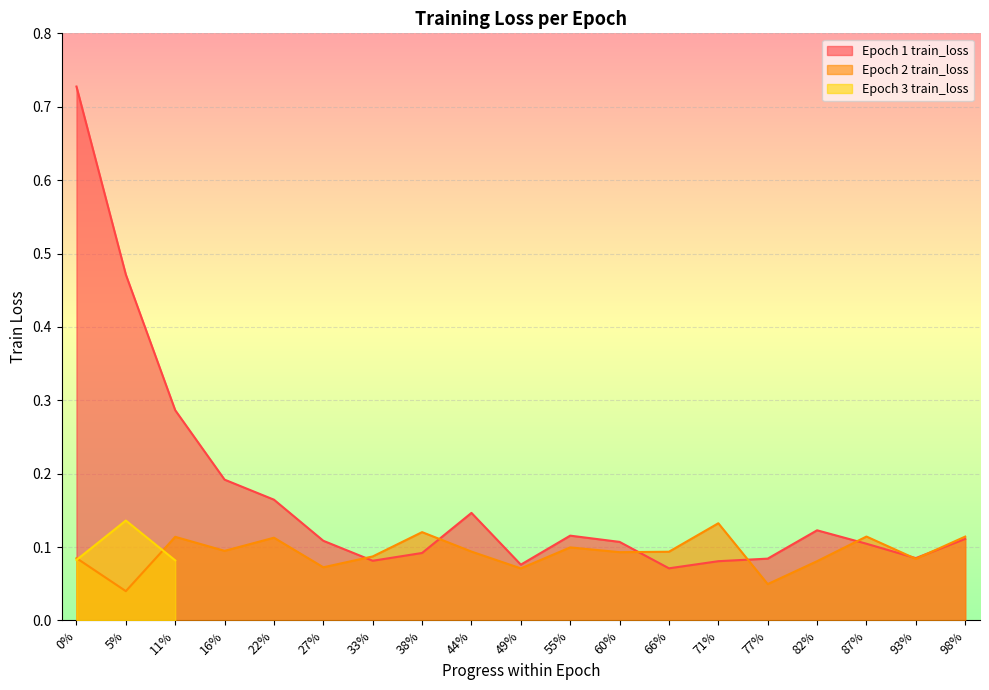

The value of Epoch 1 train_loss at 44% is 0.2. True or false?

False